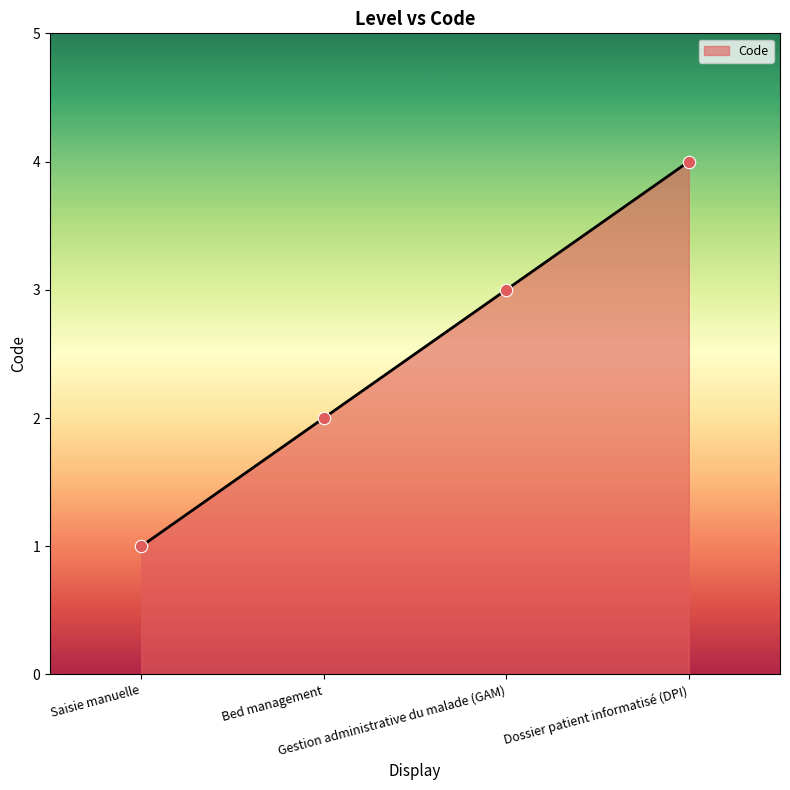

What is the change in value from Saisie manuelle to Dossier patient informatisé (DPI)?

+3